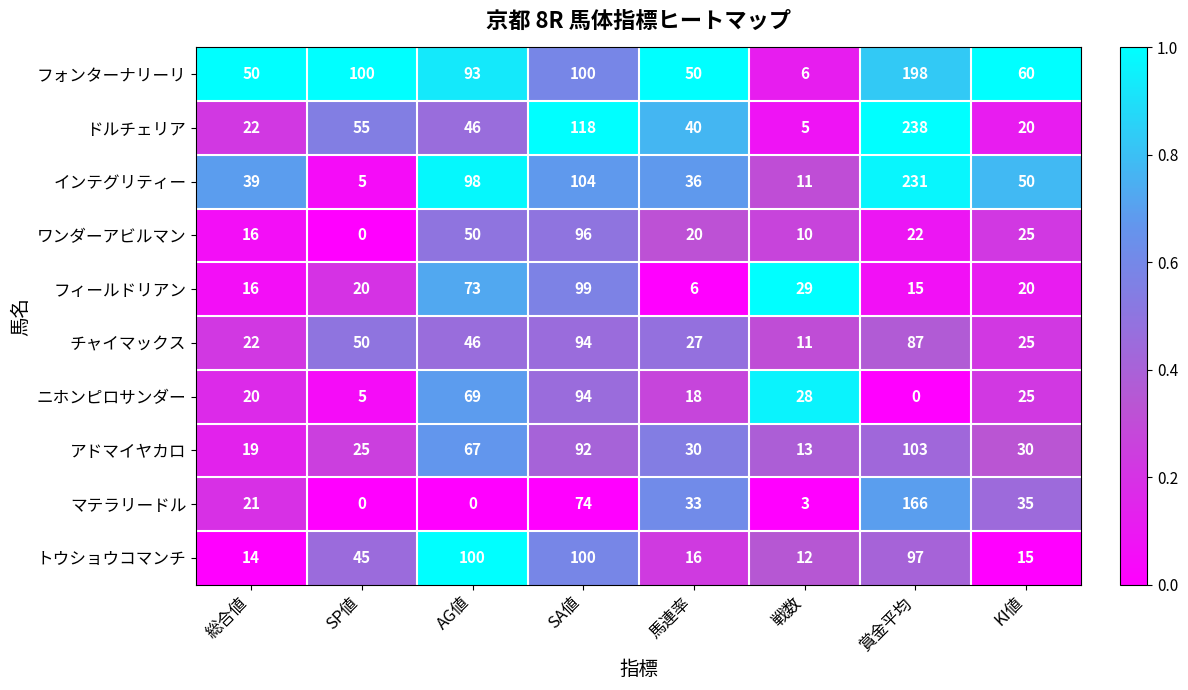

What is the total value across all series at SA値?

971